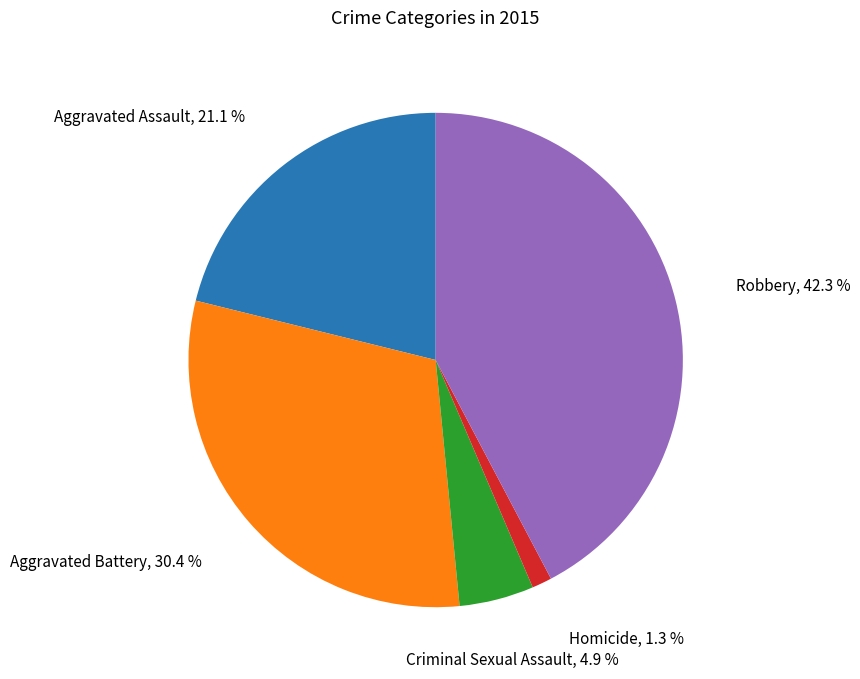

What portion of the pie excludes Robbery?

57.7%